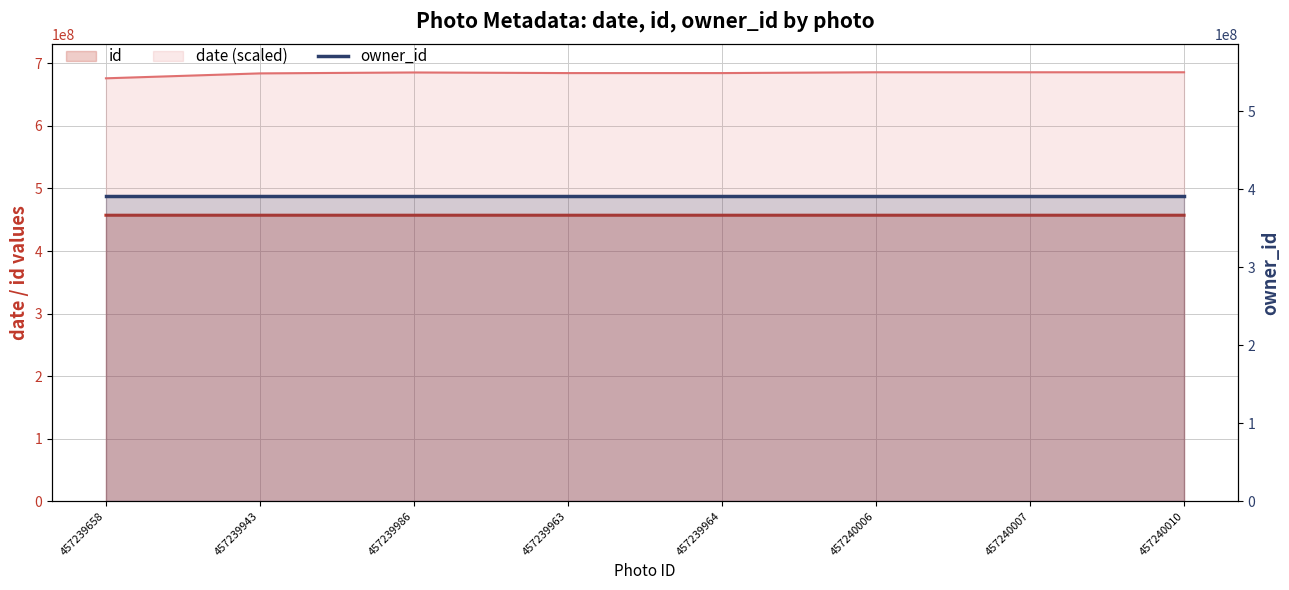

The value of id at 457240007 is 457240007.0. True or false?

True